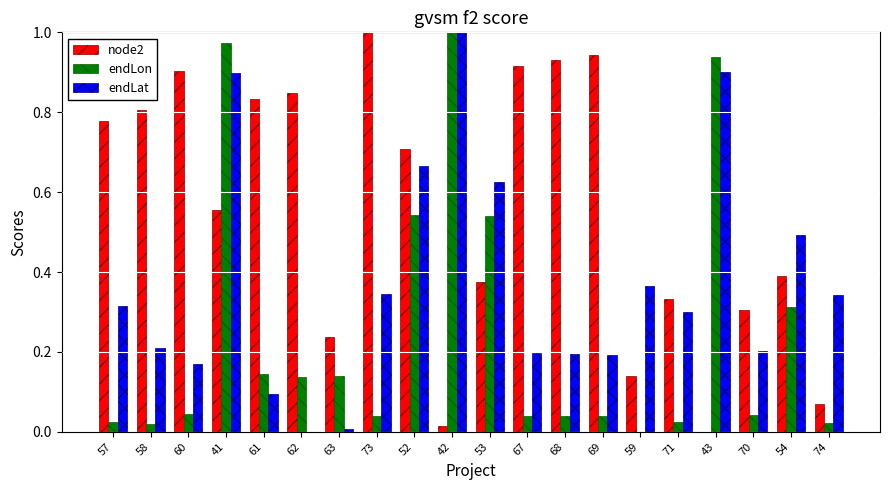

The value of endLat at 74 is 0.3. True or false?

True